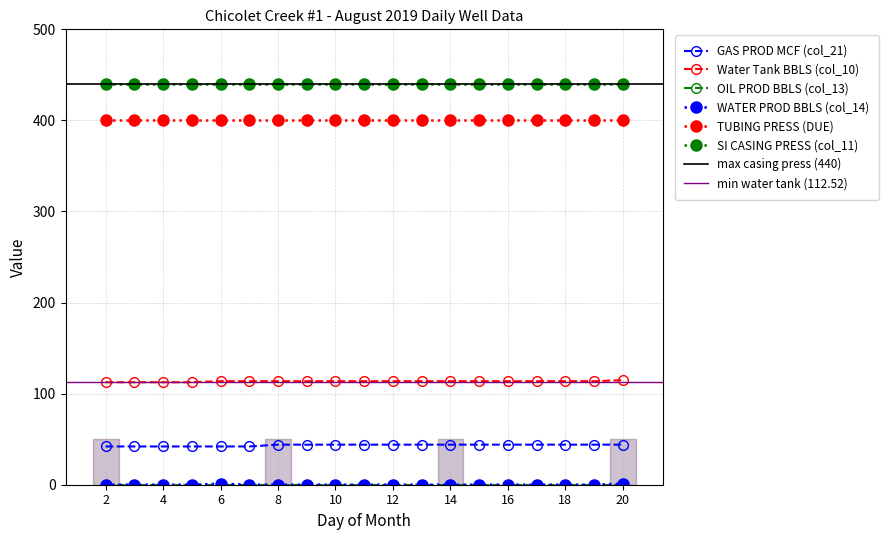

The value of GAS PROD MCF (col_21) at 10 is 44.0. True or false?

True